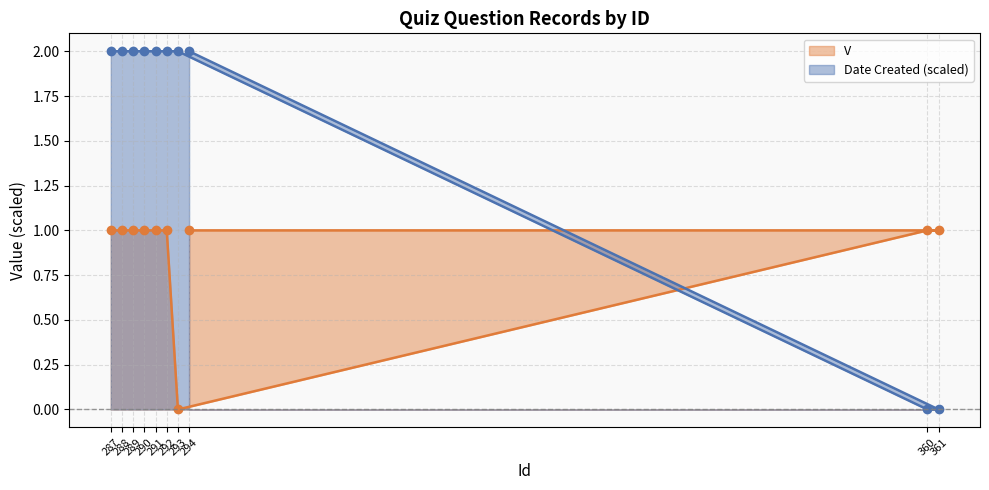

True or false: Date Created has more than 1 points higher than both neighbors.

False